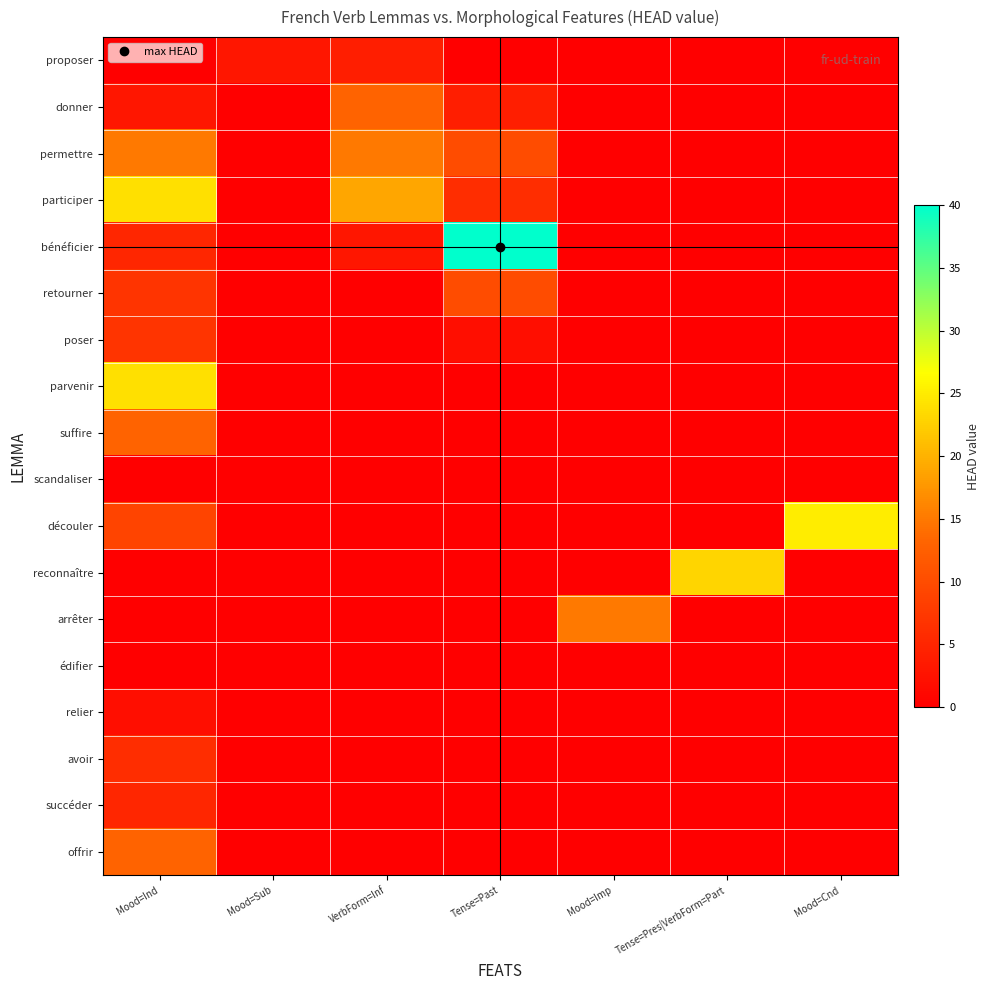

Which series has the largest range (max minus min)?

bénéficier